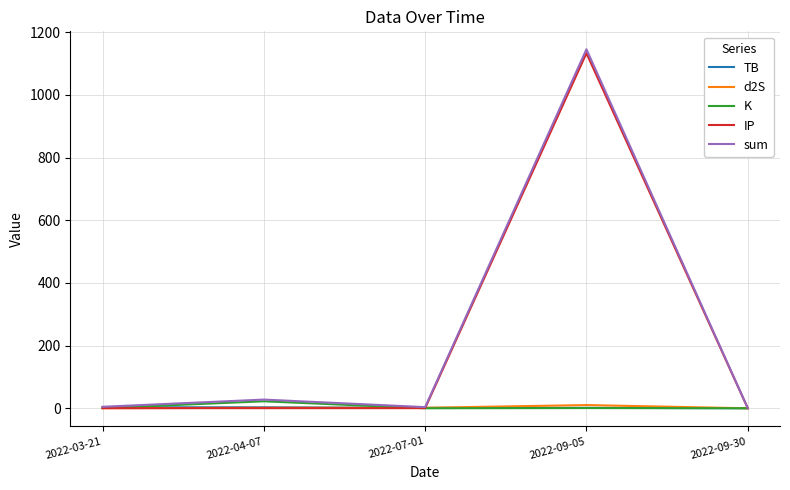

What is the maximum value for IP?

1133.0